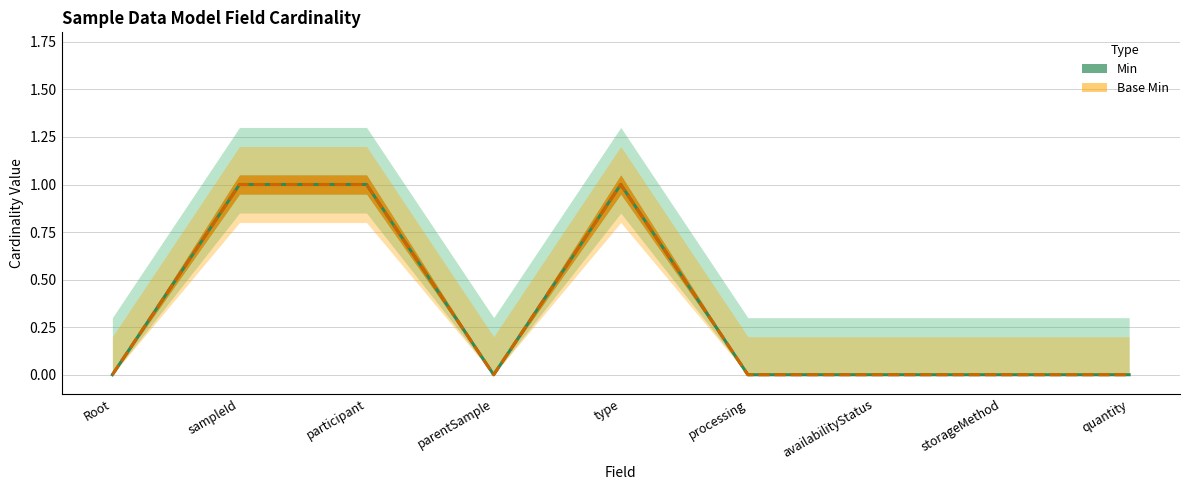

The Base Min series shows 0 at processing. True or false?

True